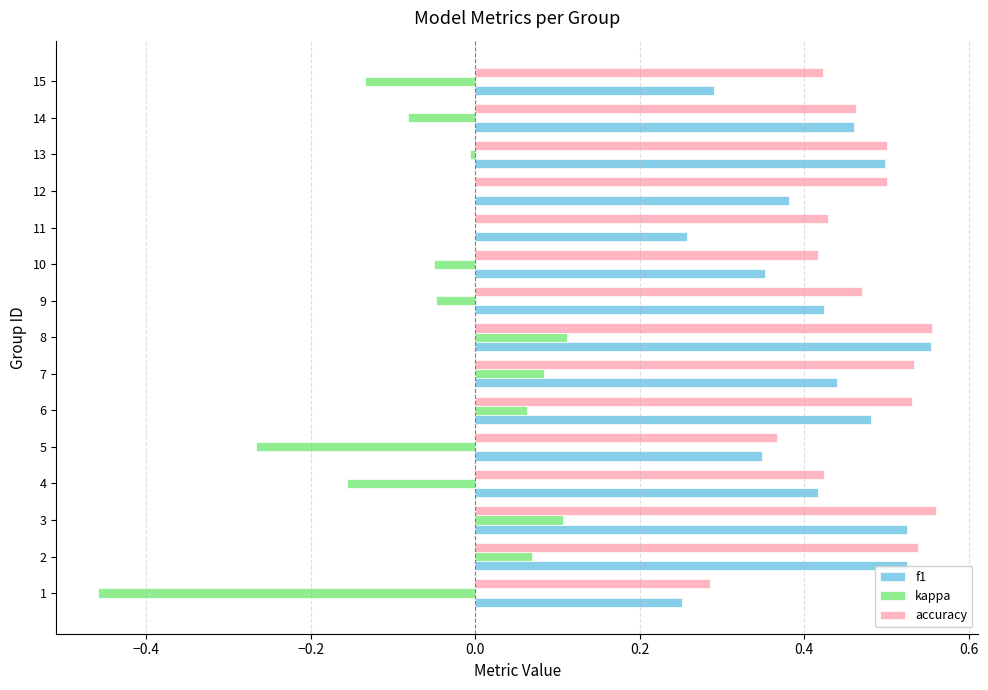

What are all the series names shown in the legend?

f1, kappa, accuracy